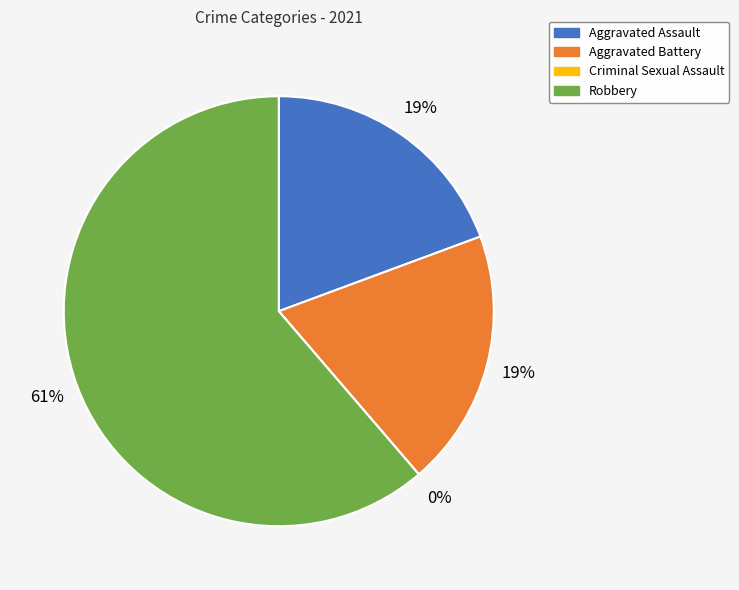

To the nearest percent, what is the difference between the Aggravated Battery and Criminal Sexual Assault slice percentages?

19%